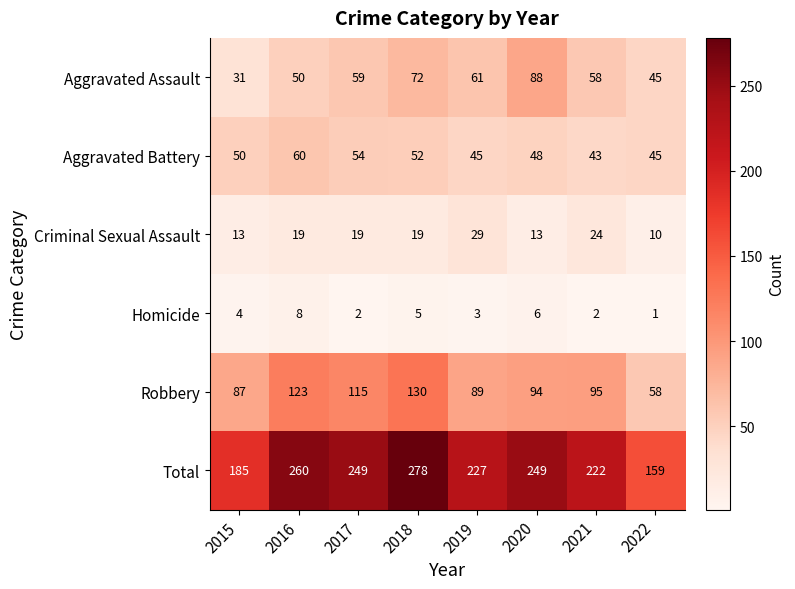

Which category has the highest value across all series?

2018